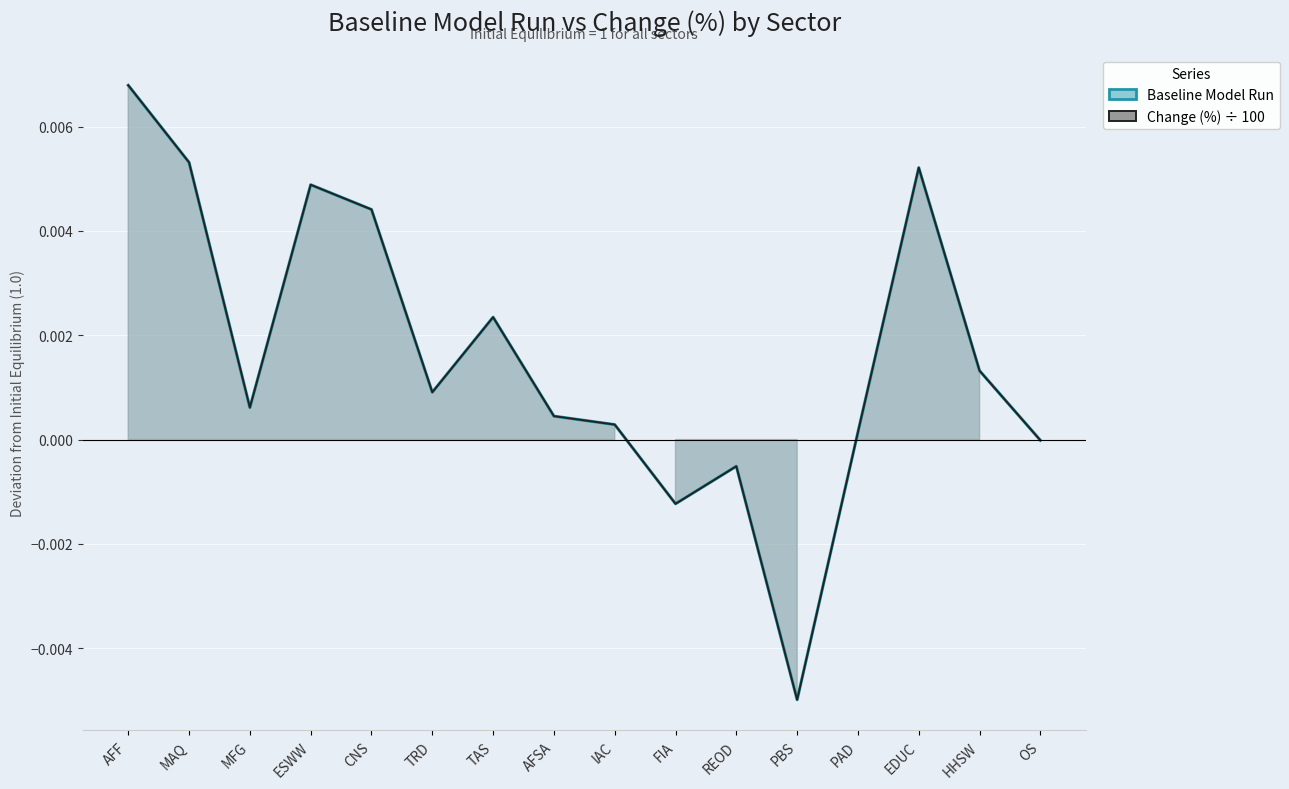

The Baseline Model Run series shows 0.0 at HHSW. True or false?

True